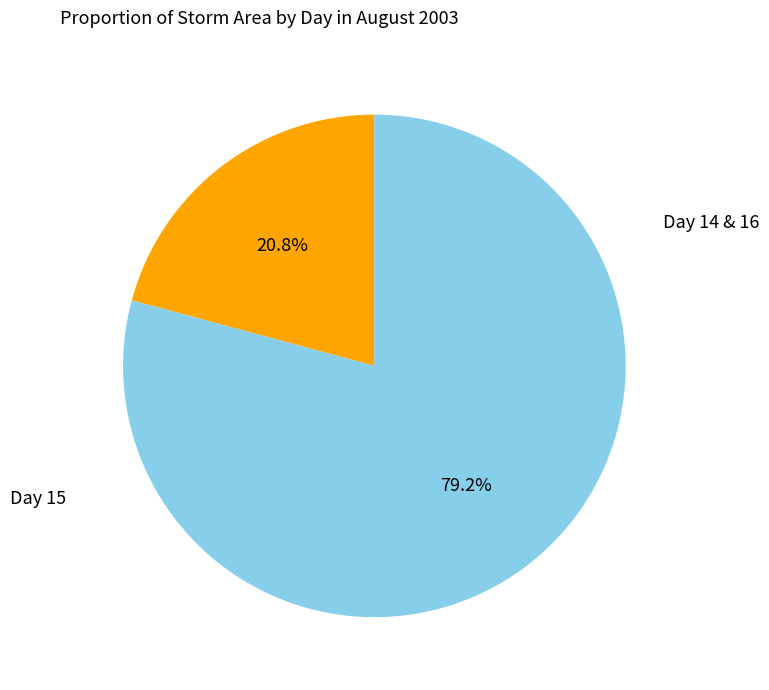

Does any single category account for the majority?

Yes